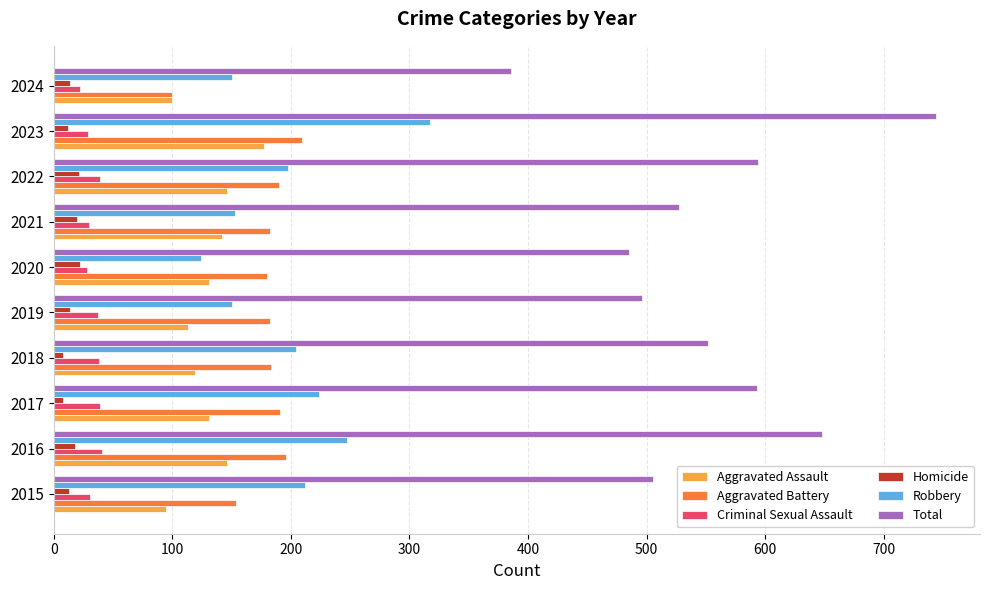

Which series has the widest spread of values?

Total